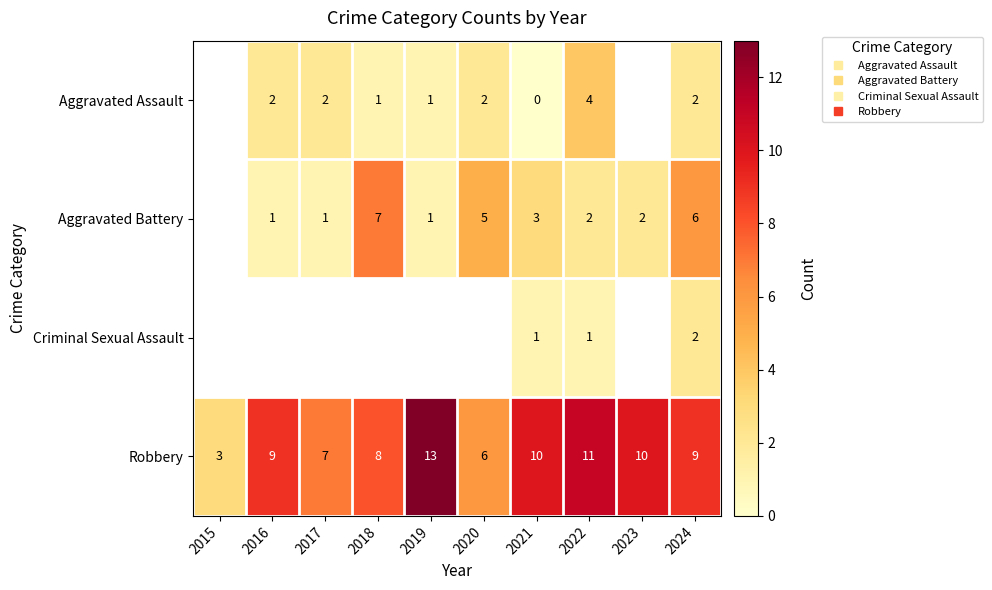

The Robbery series shows 2.0 at 2016. True or false?

False